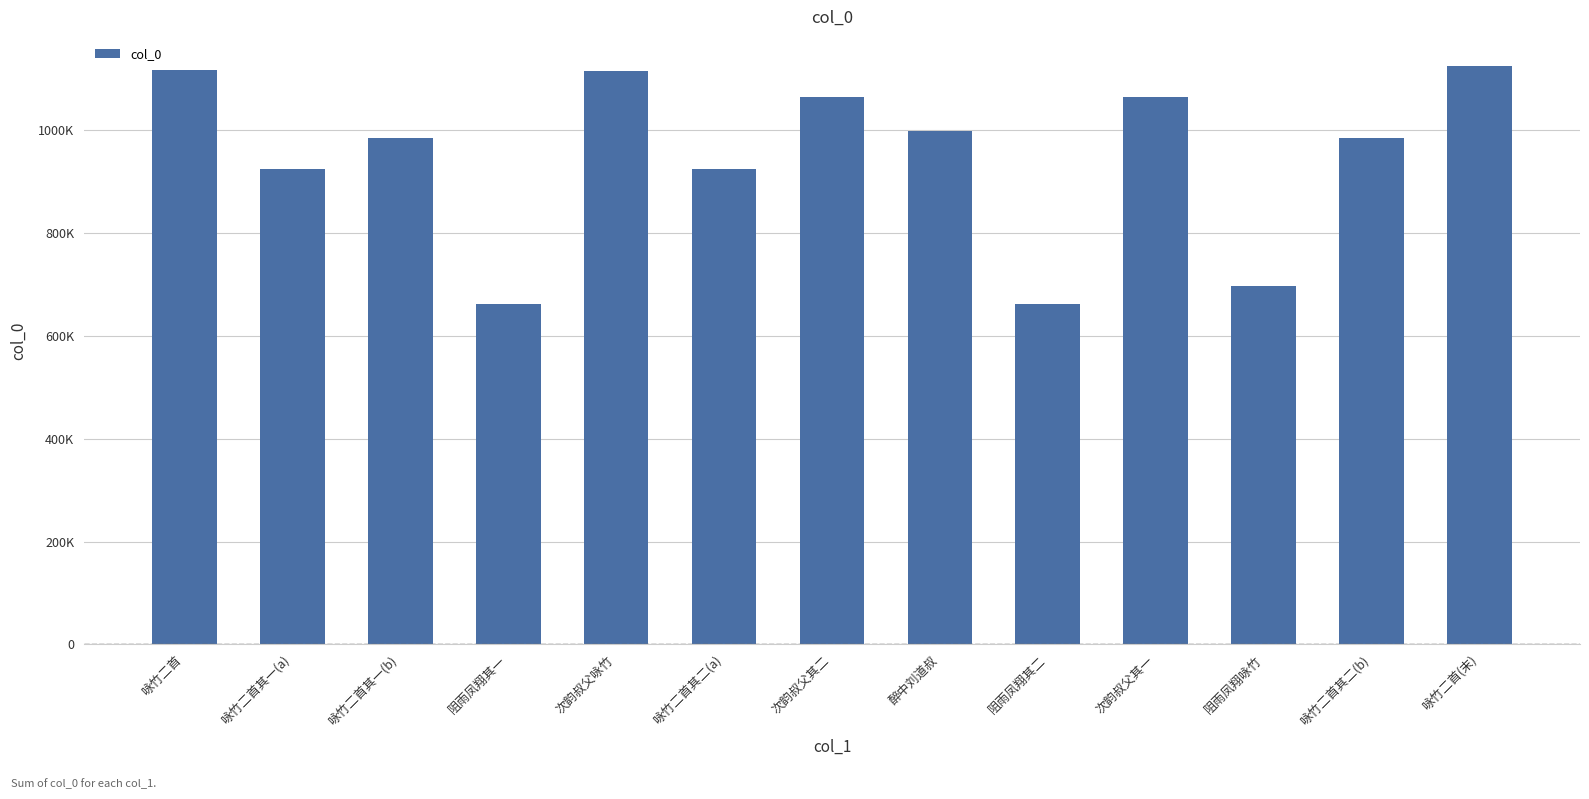

What is the greatest value displayed?

1125616